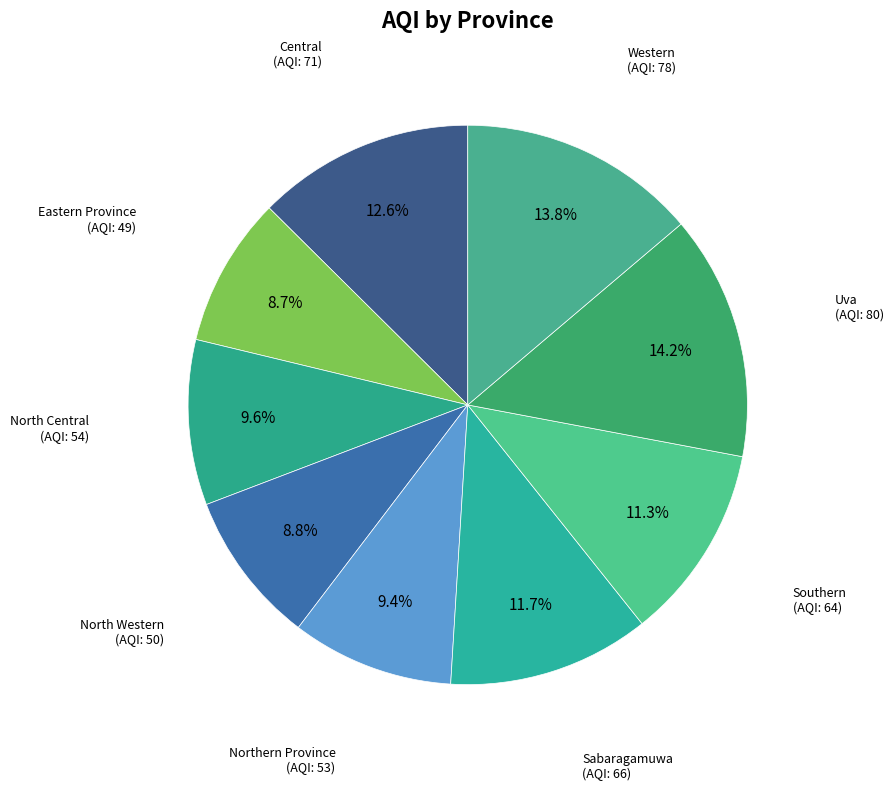

Does Southern represent more than half of the total?

No